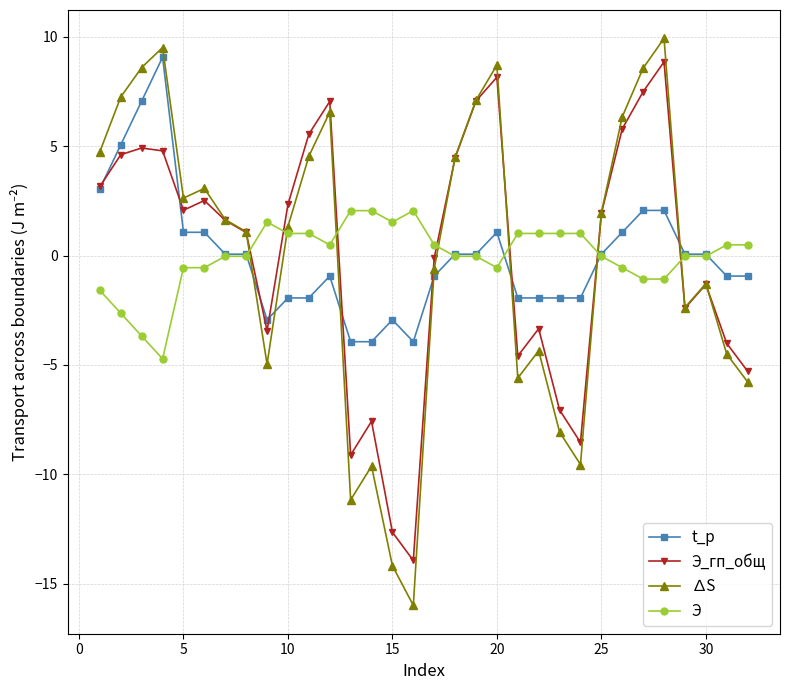

Which series has the widest spread of values?

∆S